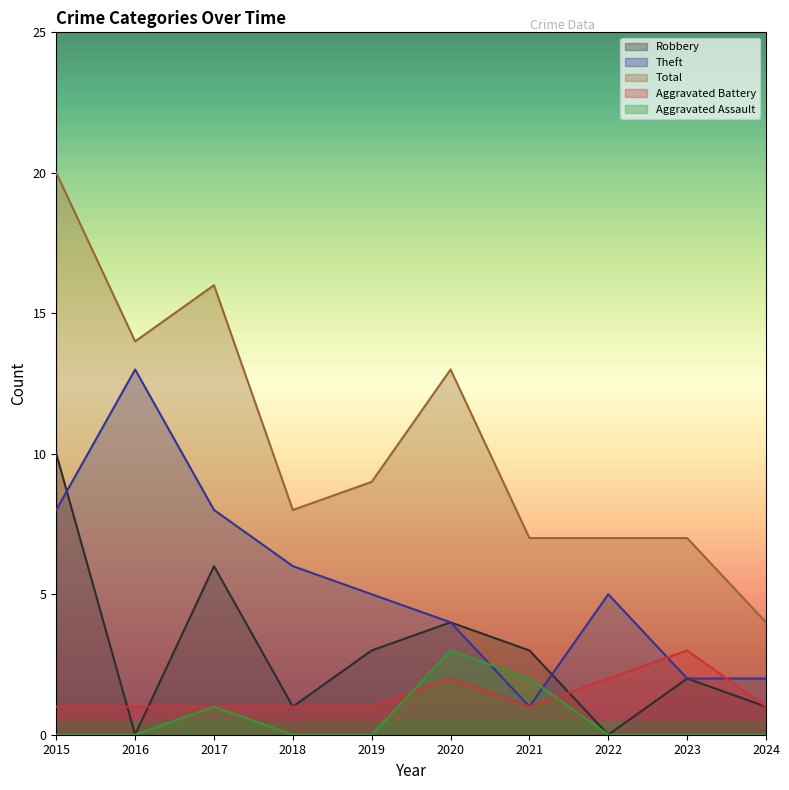

At which label does Total first exceed 9?

2015